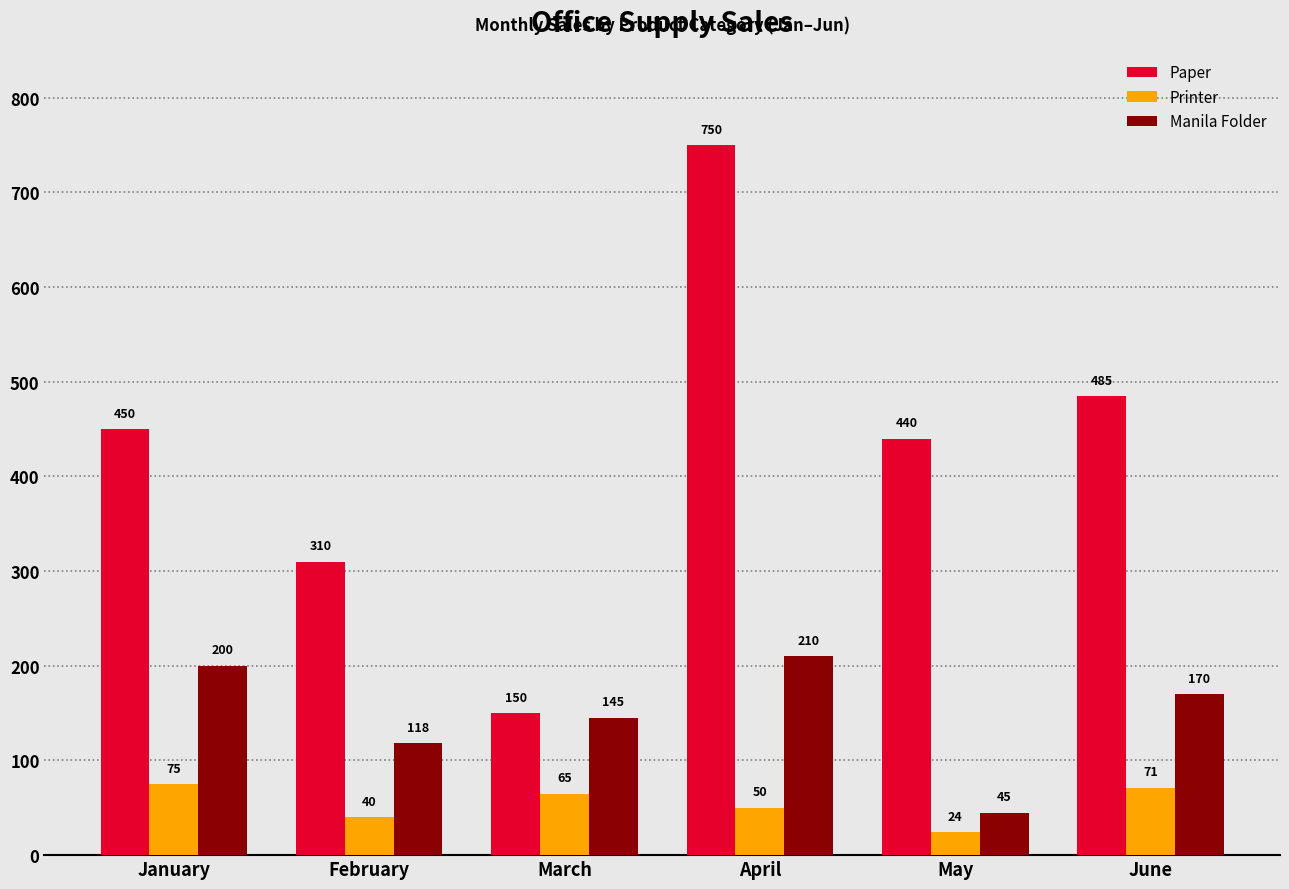

The value of Printer at June is 71. True or false?

True